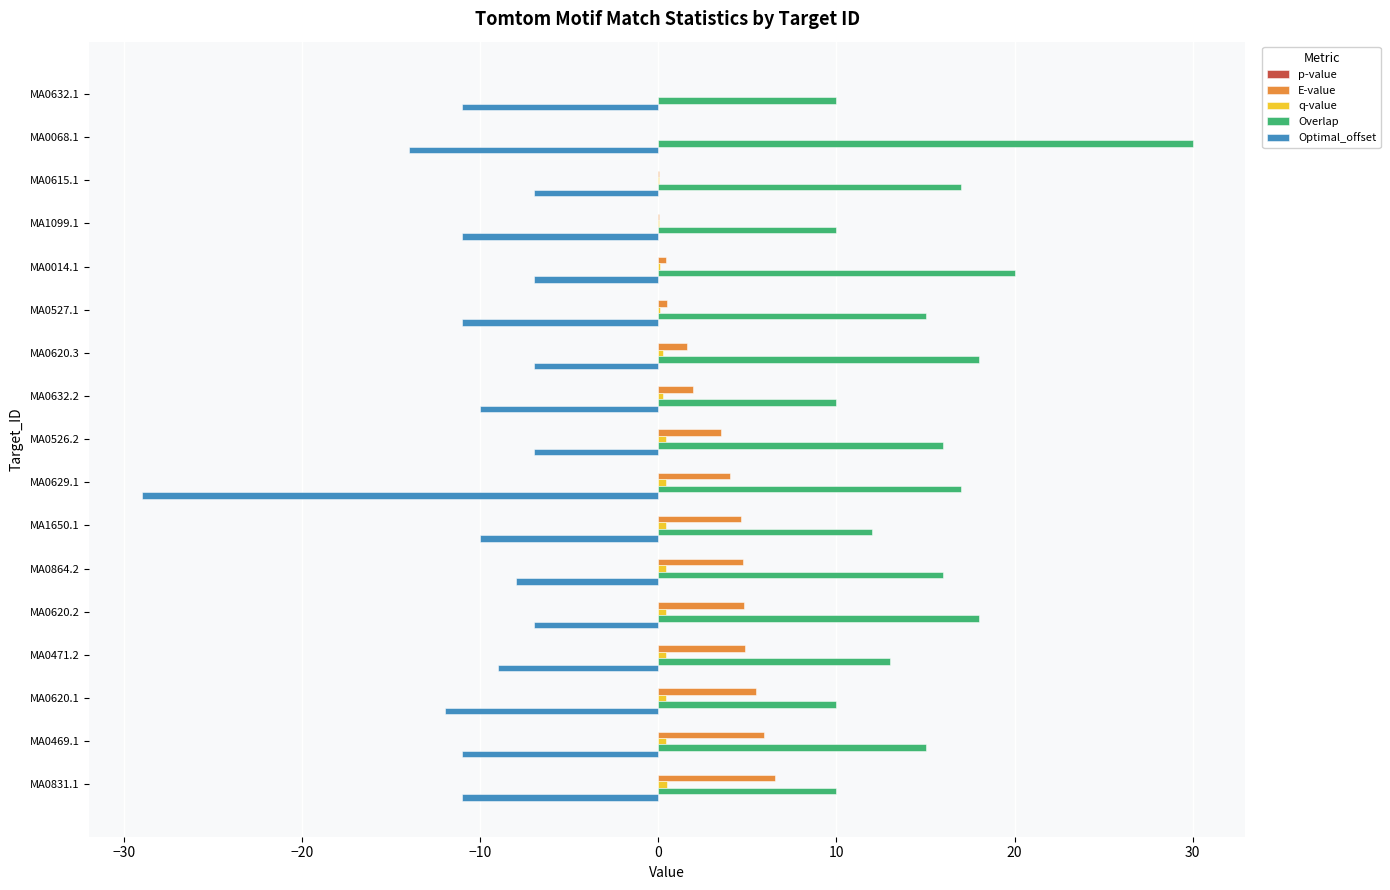

Which series has the largest total across all categories?

Overlap